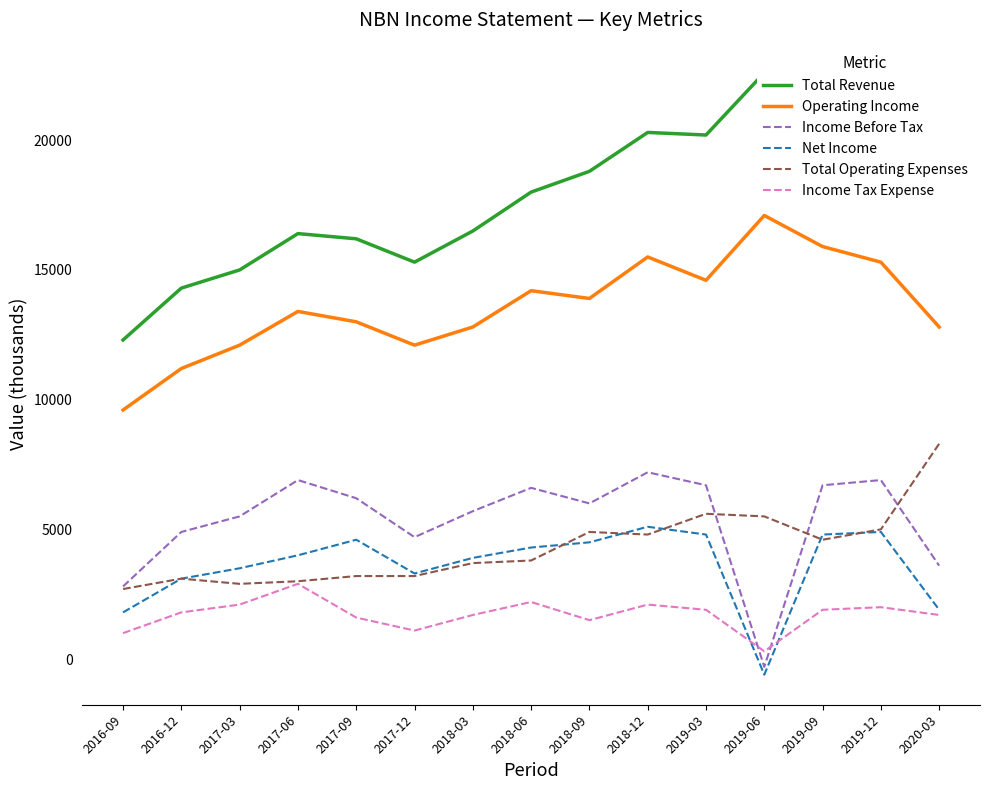

At which category does the chart reach its minimum across all series?

2019-06